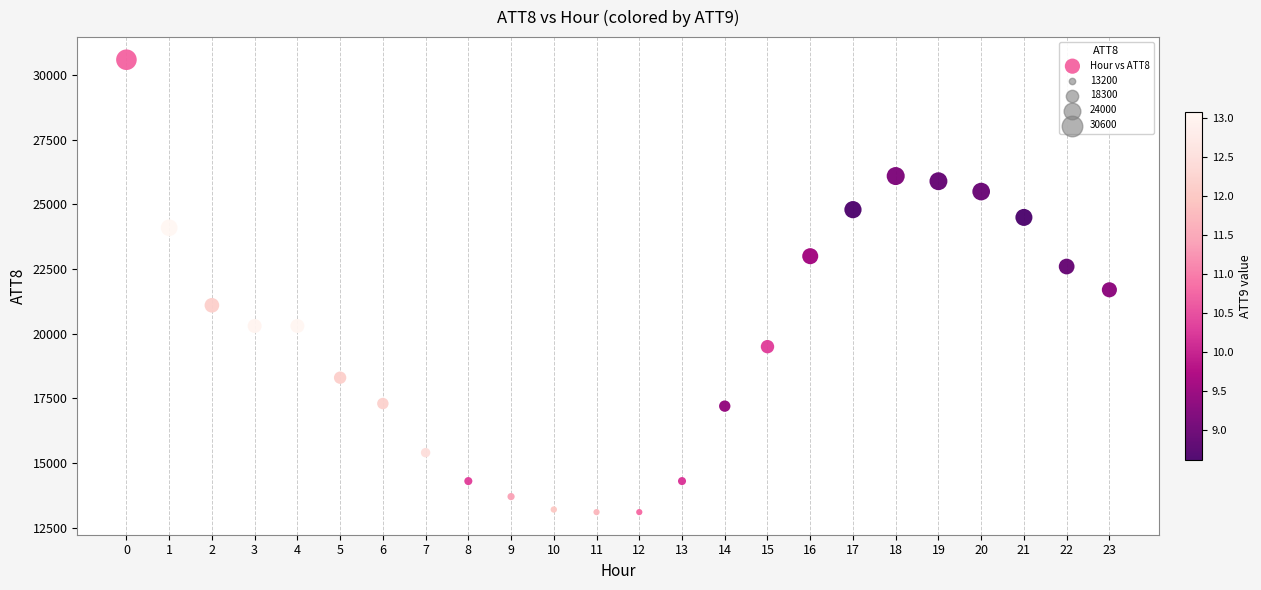

What is the range of Y values (max minus min)?

17500